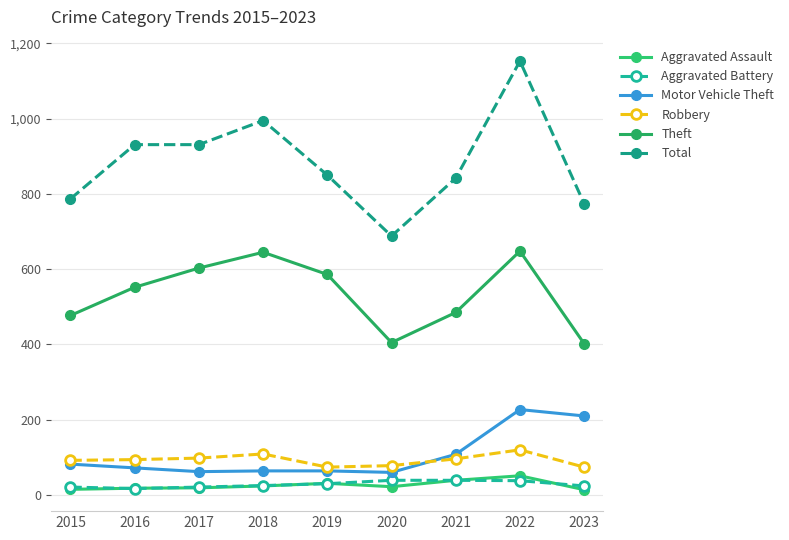

What is the total value across all series at 2015?

1474